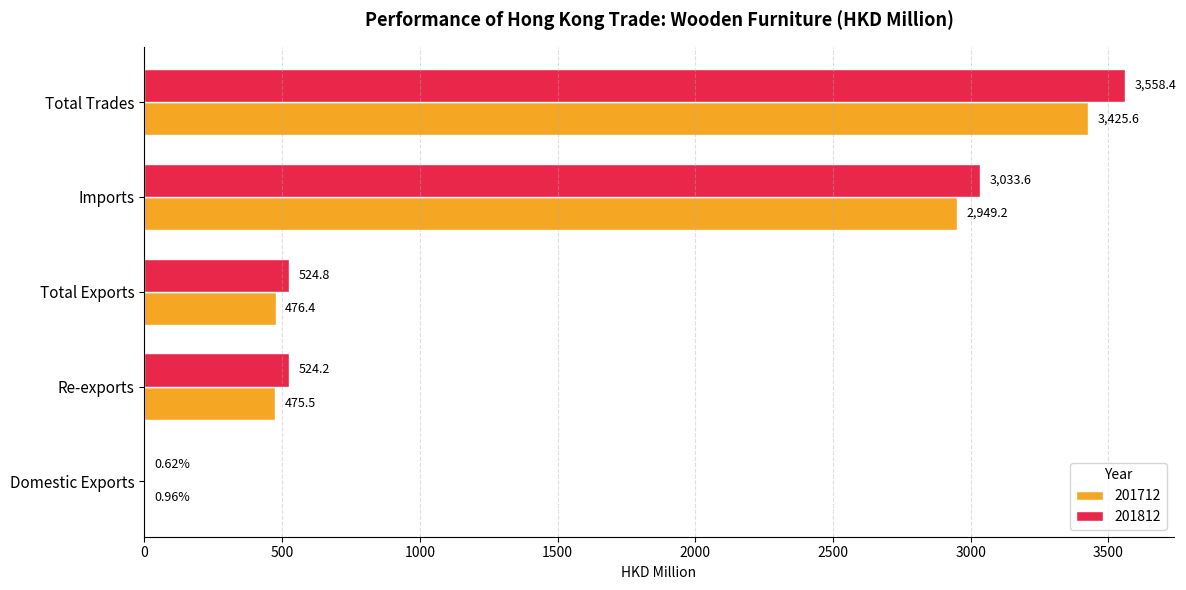

Is the value of 201812 at Domestic Exports greater than the value of 201712 at Total Trades?

No